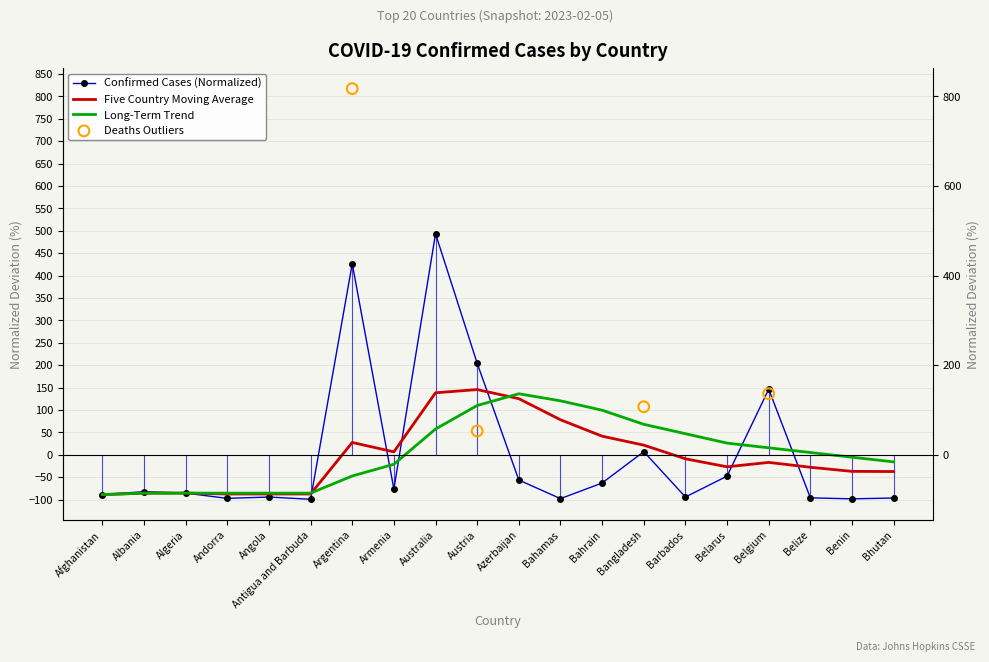

Which series has the largest Y range (max minus min)?

Confirmed